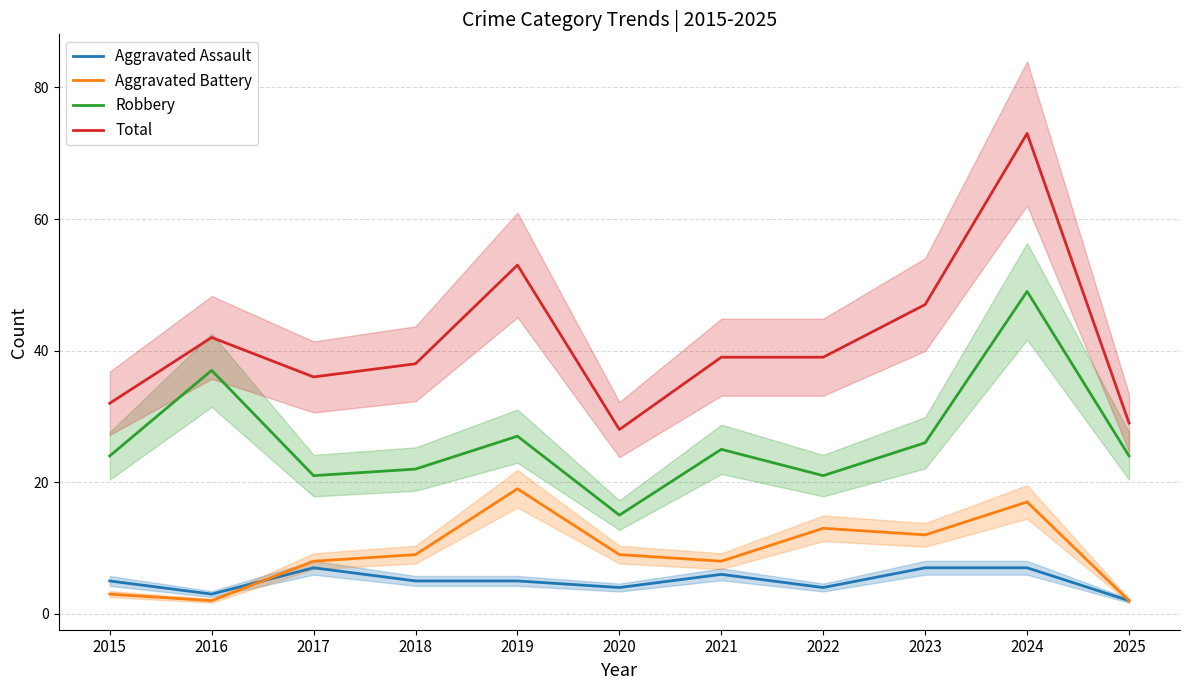

True or false: Robbery has more than 0 interior local peaks.

True